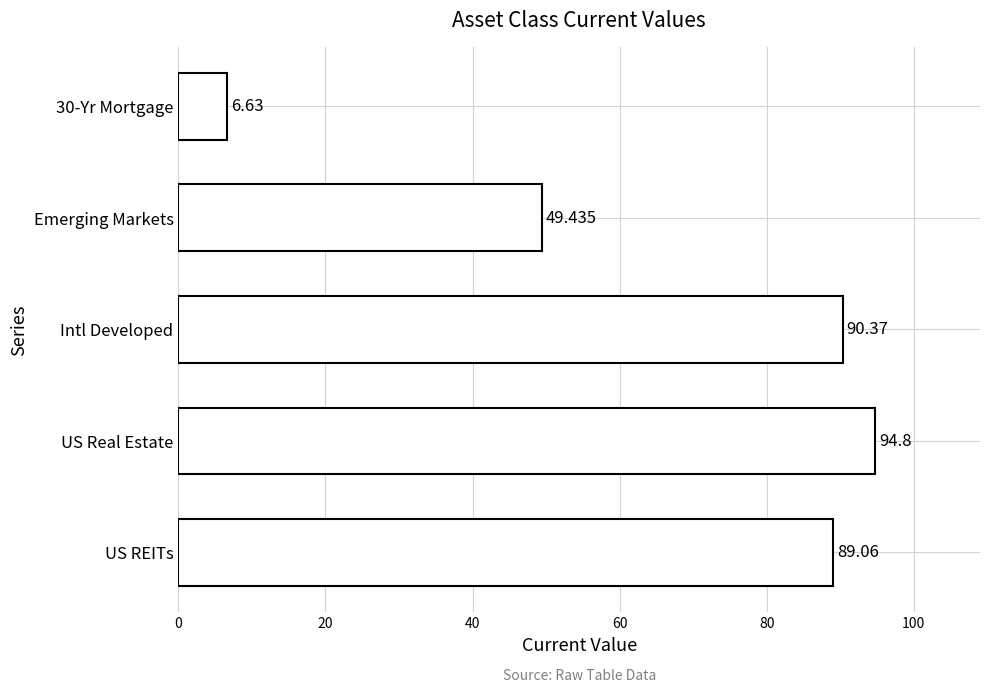

Which label corresponds to the largest value in the chart?

US Real Estate